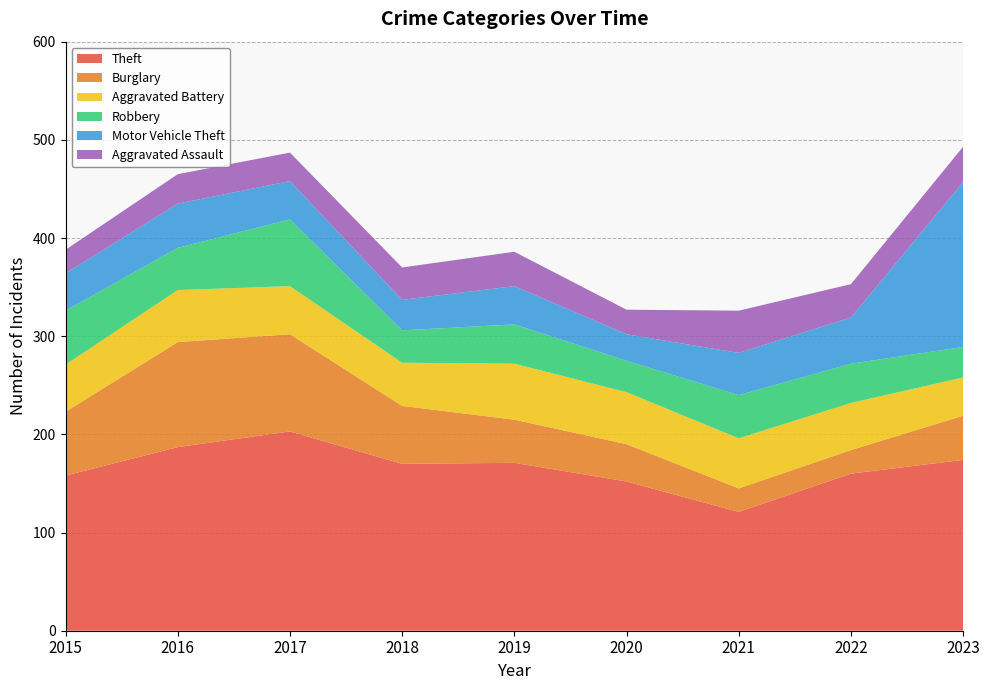

Reading left to right, what are all the values shown in this chart?

Theft: 2015=158	2016=187	2017=203	2018=170	2019=171	2020=152	2021=121	2022=160	2023=174
Burglary: 2015=65	2016=107	2017=99	2018=59	2019=44	2020=38	2021=24	2022=24	2023=45
Aggravated Battery: 2015=48	2016=53	2017=49	2018=44	2019=57	2020=53	2021=51	2022=48	2023=39
Robbery: 2015=55	2016=43	2017=68	2018=33	2019=40	2020=32	2021=44	2022=40	2023=31
Motor Vehicle Theft: 2015=38	2016=45	2017=39	2018=31	2019=39	2020=27	2021=43	2022=47	2023=168
Aggravated Assault: 2015=24	2016=30	2017=29	2018=33	2019=35	2020=25	2021=43	2022=34	2023=36